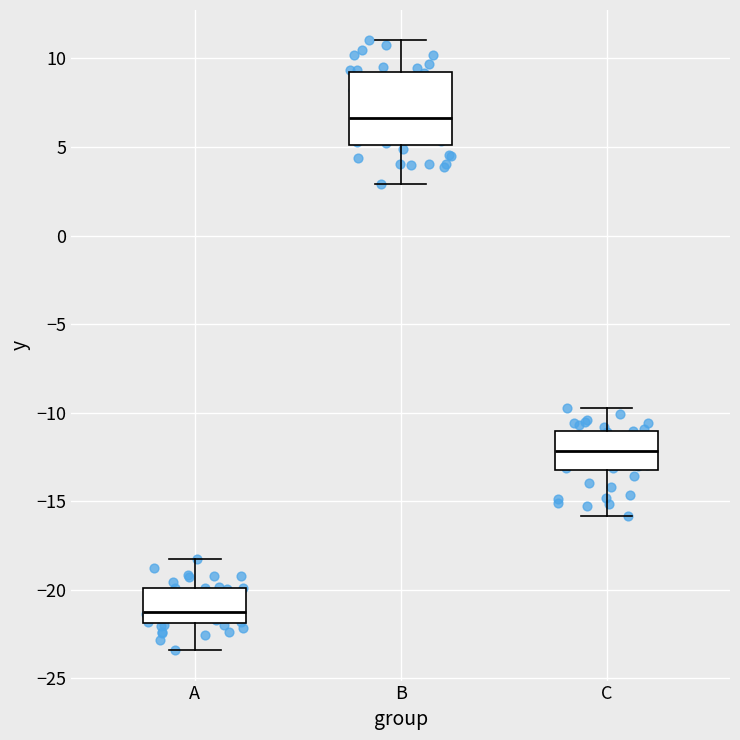

Reading left to right, read every box against the y-axis: the position of its median line, the range the box covers, and the ends of its whiskers. The values are not printed on the chart, so give them approximately, as read against the axis.

A: median -21.0, box -22.0 to -20.0, whiskers -23.5 to -18.0
B: median 6.5, box 5.0 to 9.0, whiskers 3.0 to 11.0
C: median -12.0, box -13.0 to -11.0, whiskers -16.0 to -10.0